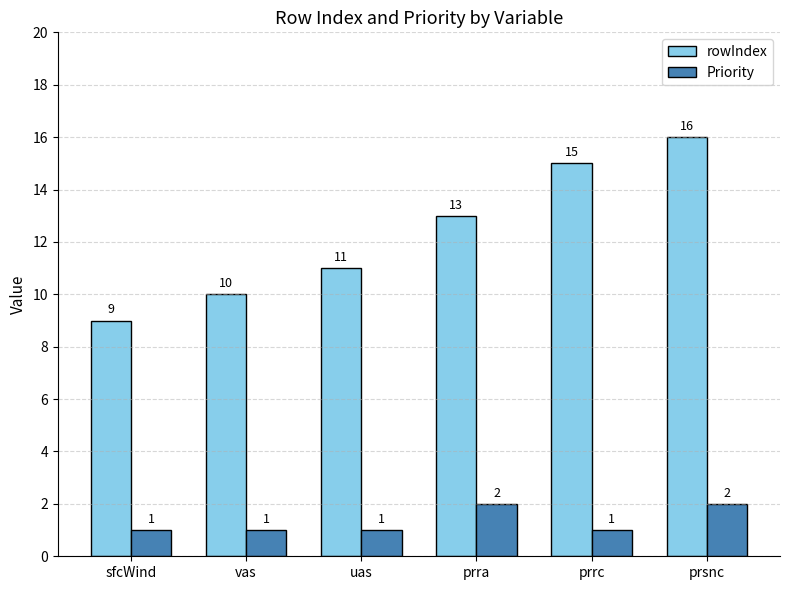

The rowIndex series shows 16 at prsnc. True or false?

True